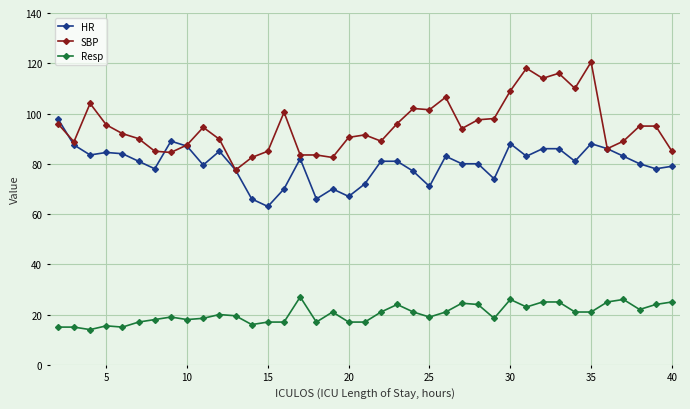

What is the value of the SBP point at the 24th from the left?

101.5